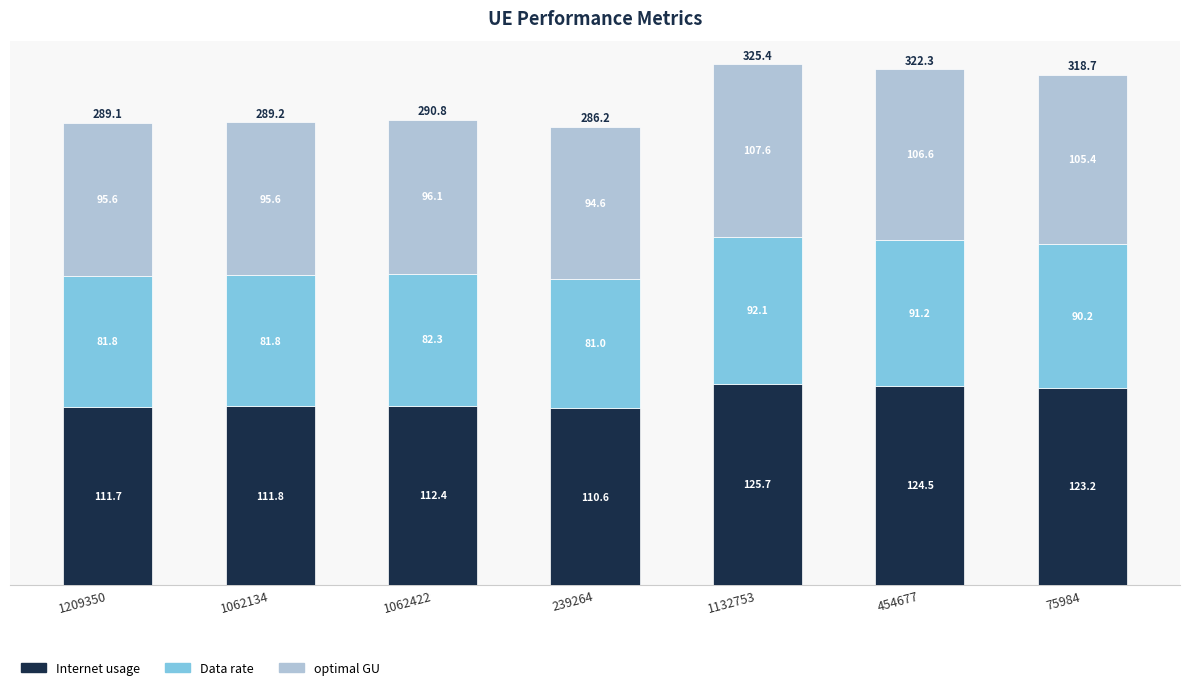

What is the difference between the Internet usage values at 239264 and 75984?

12.6